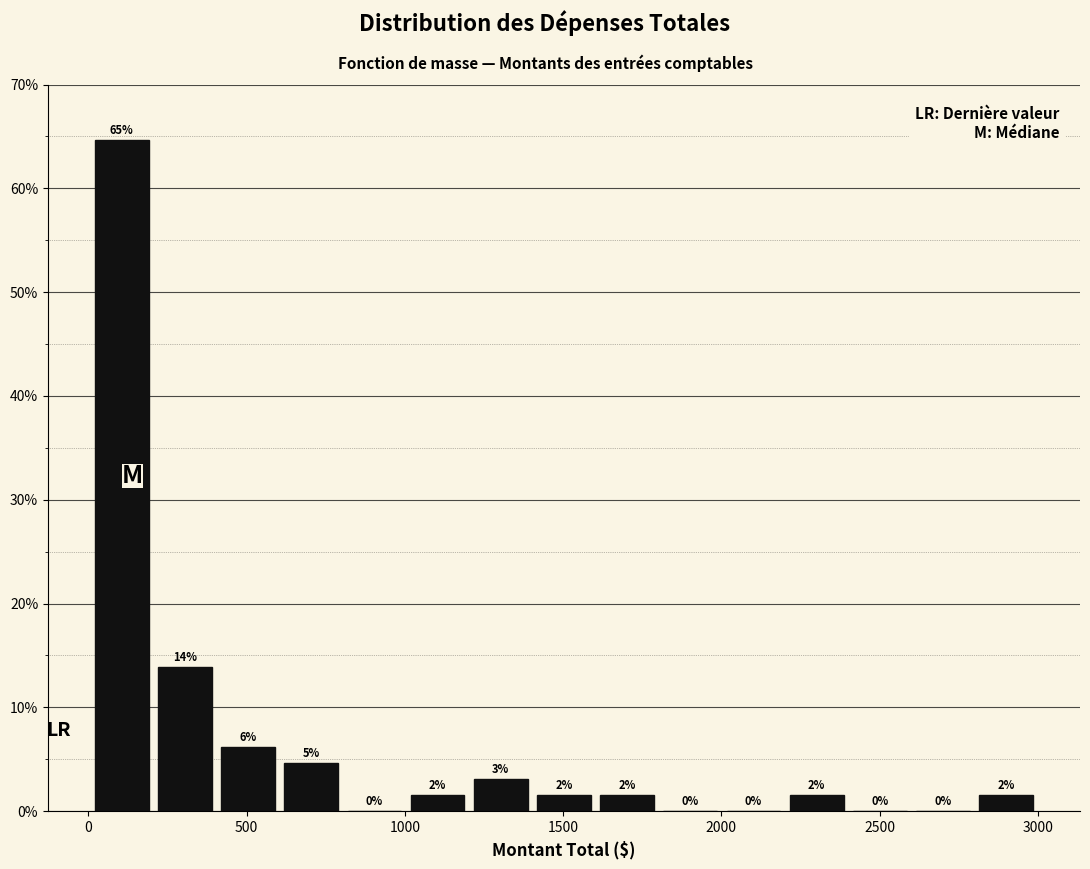

Around what value on the x-axis is the tallest bar? Give the approximate position of its centre, as read against the axis.

100